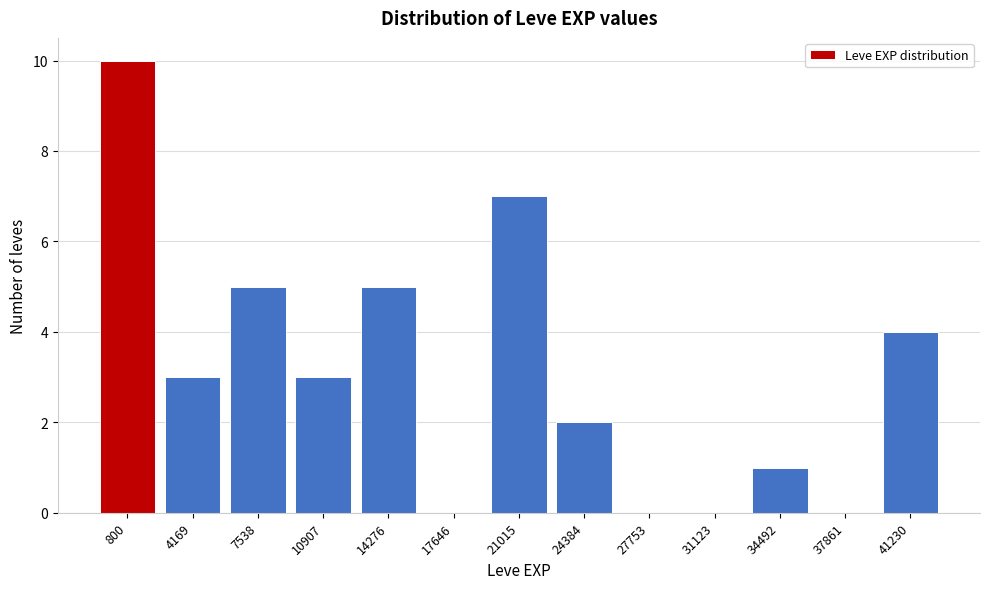

Reading right to left, transcribe all the data shown in this chart.

41230=4	37861=0	34492=1	31123=0	27753=0	24384=2	21015=7	17646=0	14276=5	10907=3	7538=5	4169=3	800=10